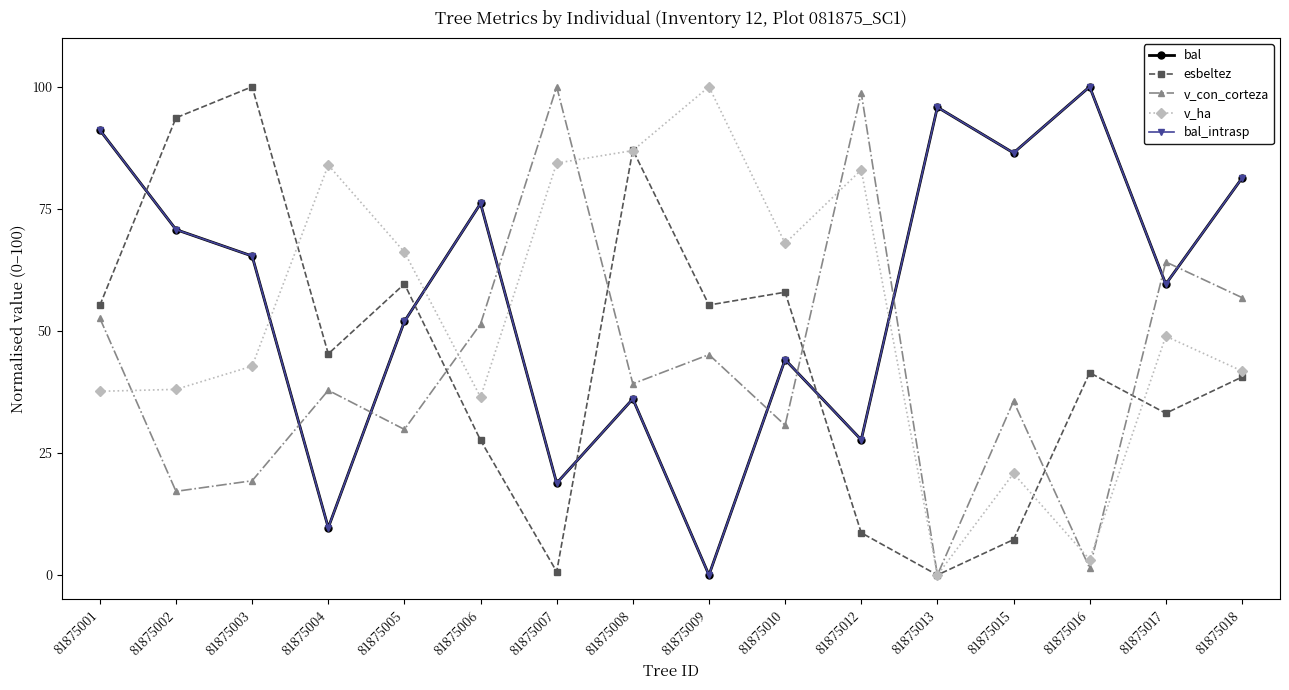

Is this an area chart (filled region under the line)?

No